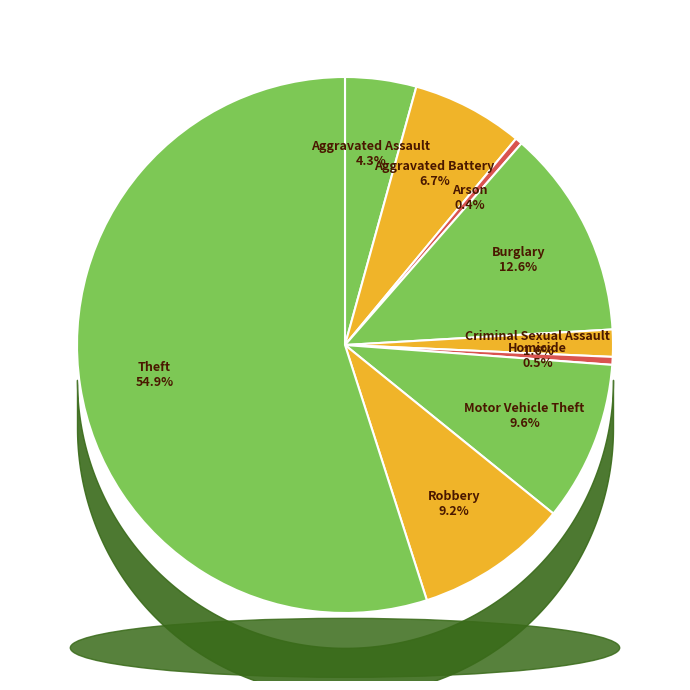

Count the number of slices in the pie.

9